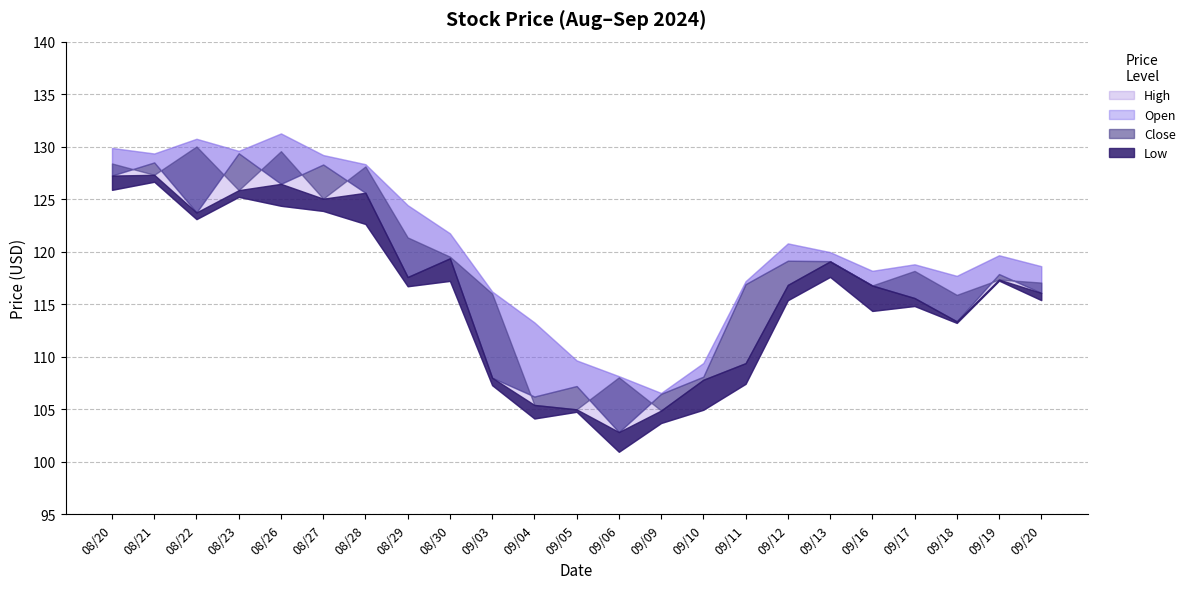

At which category does the chart reach its minimum across all series?

09/06